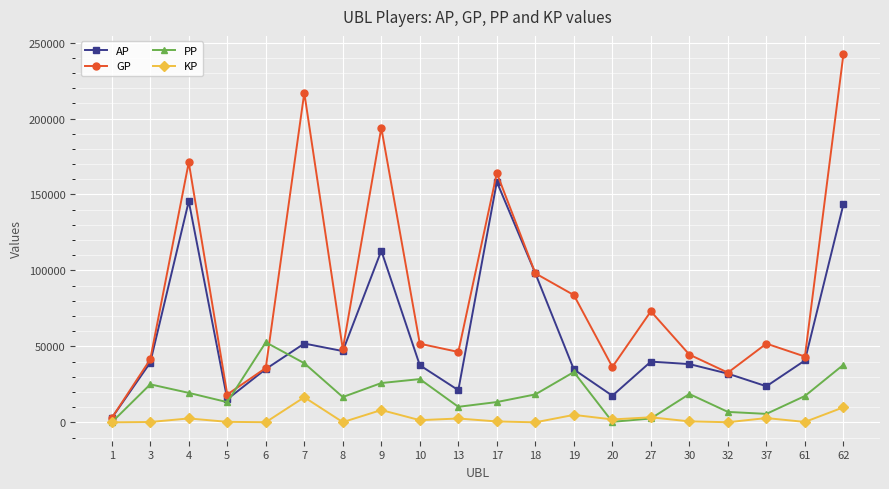

At which label does GP reach its peak?

62